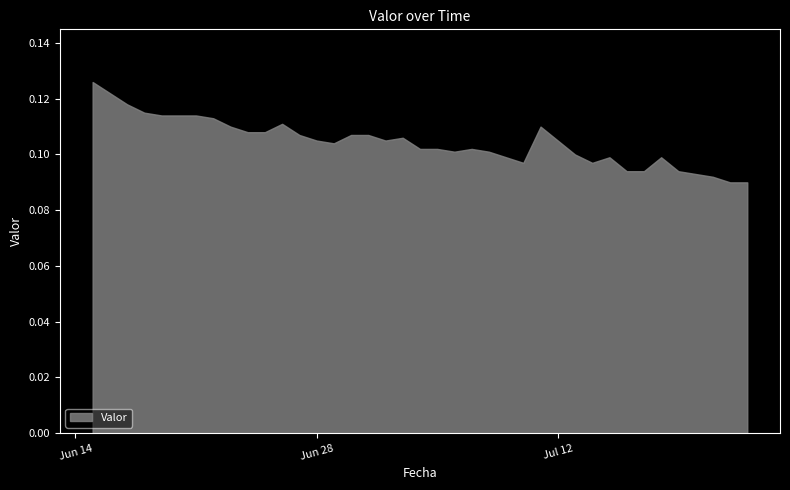

What is the value of the 38th point from the left?

0.1